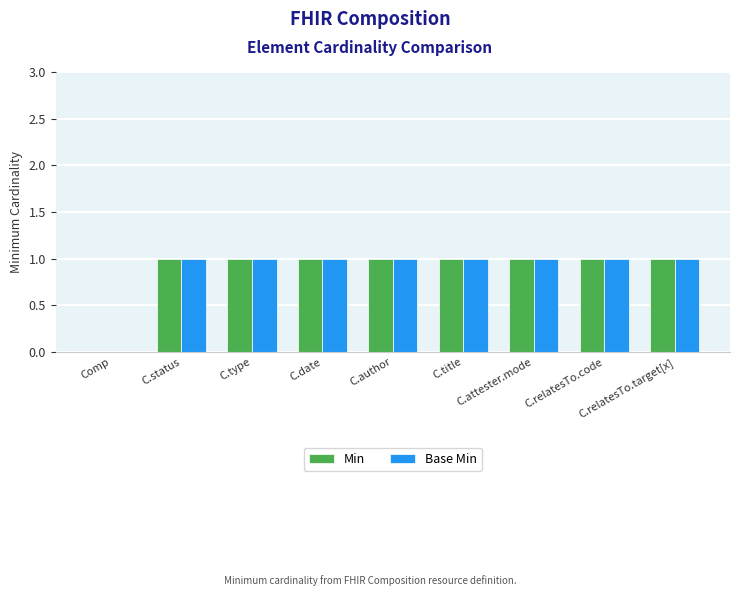

The value of Base Min at C.relatesTo.code is 0. True or false?

False